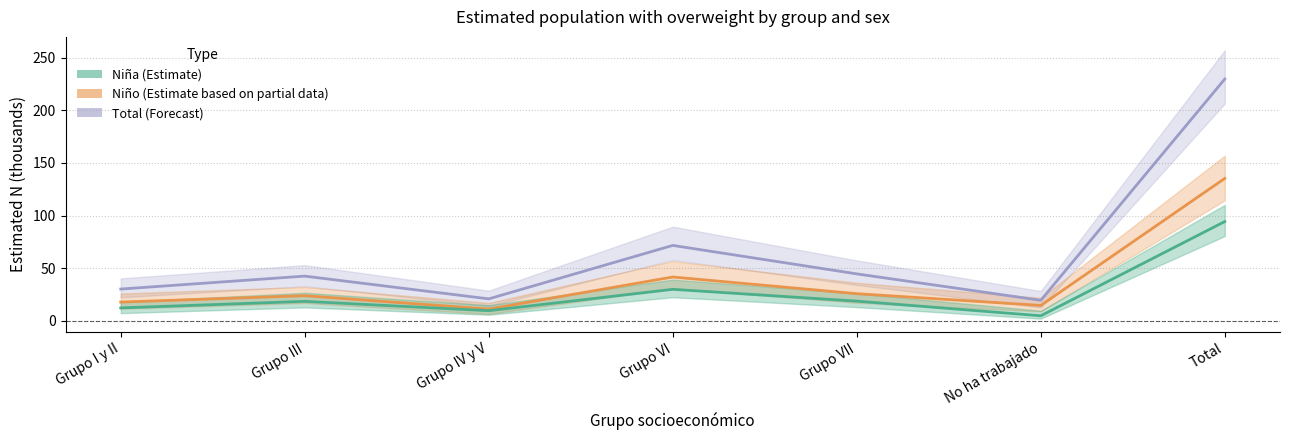

What is the sum of all Total estimado values?

459.3